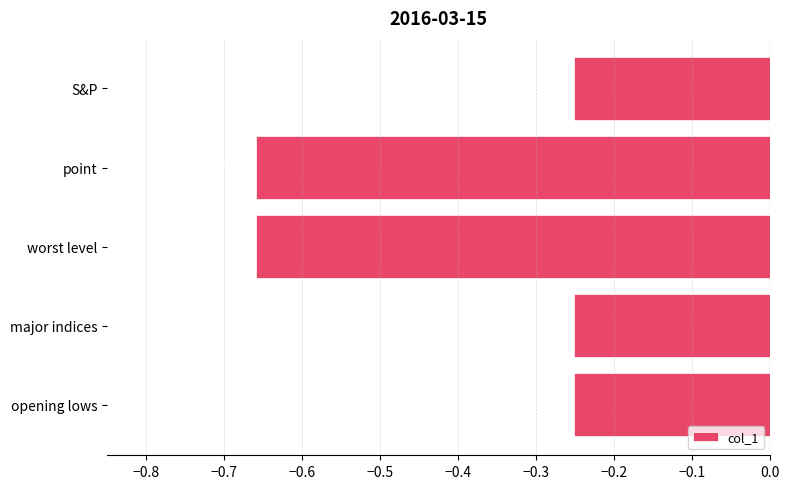

What is the label of the 5th bar from the bottom?

S&P